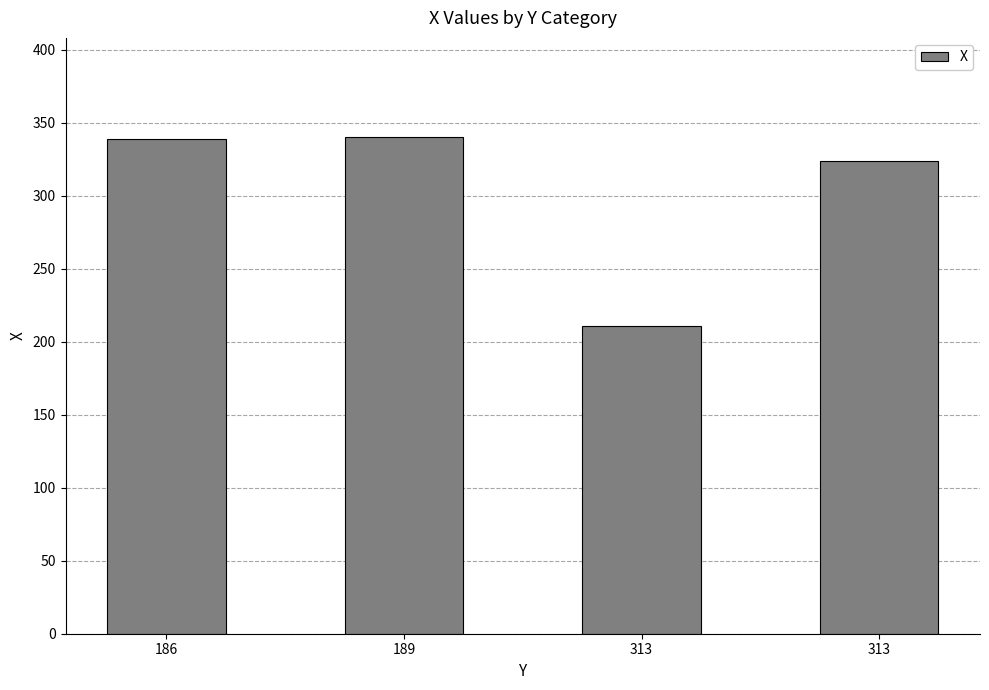

How many categories are shown in the chart?

4